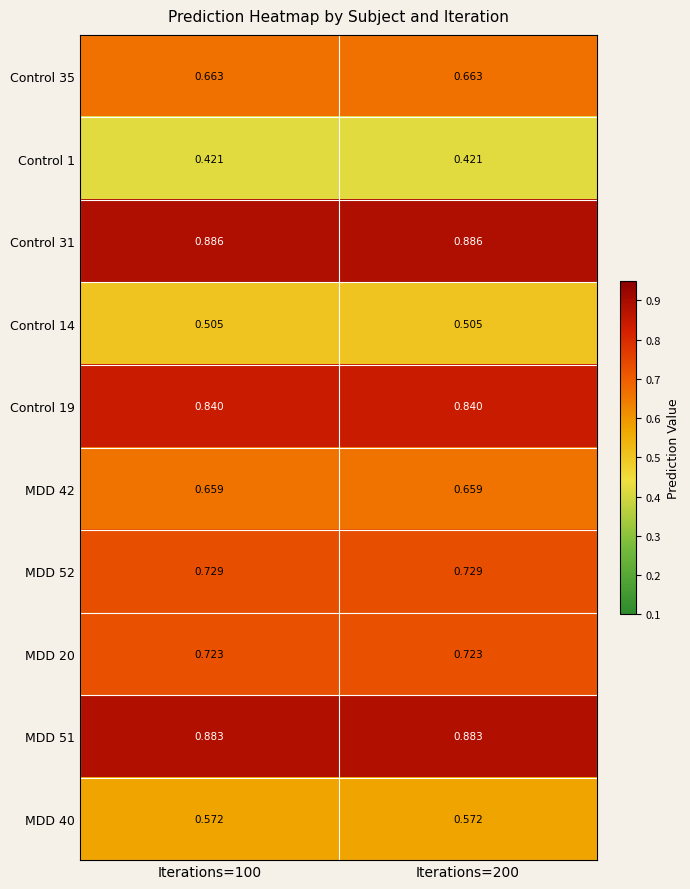

What is the total value across all series at Iterations=100?

6.9